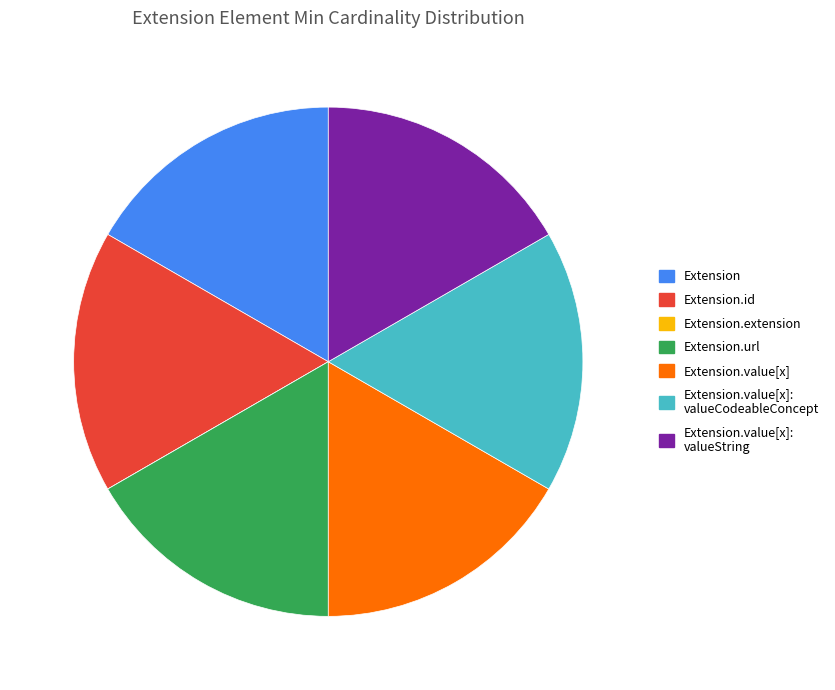

Is there a majority slice in this chart?

No